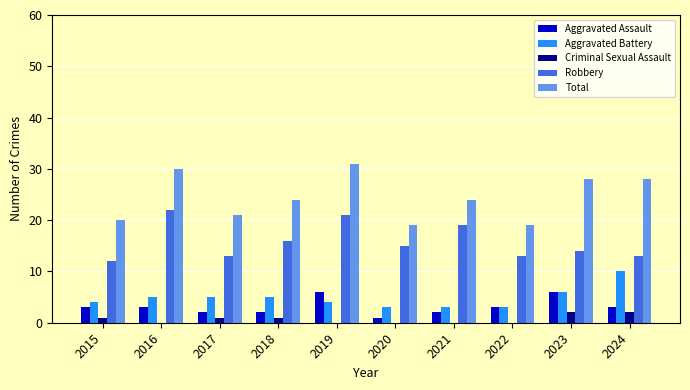

What is the maximum value for Criminal Sexual Assault?

2